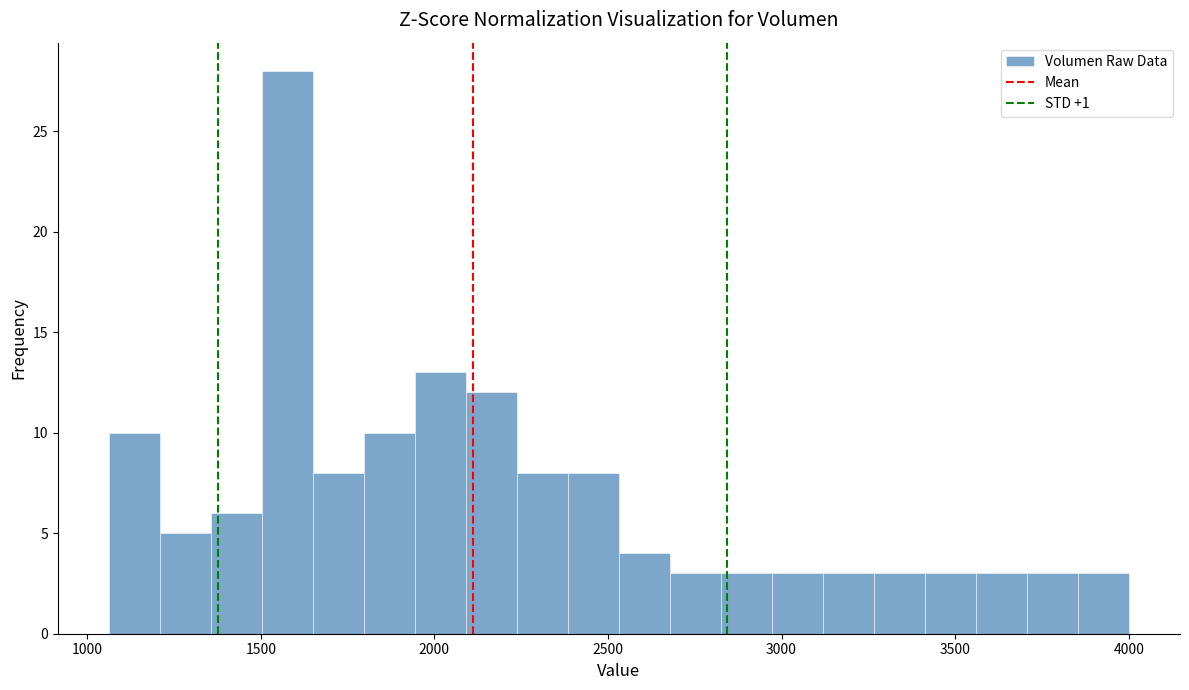

Read against the x-axis, roughly where is the centre of the tallest bar?

1600